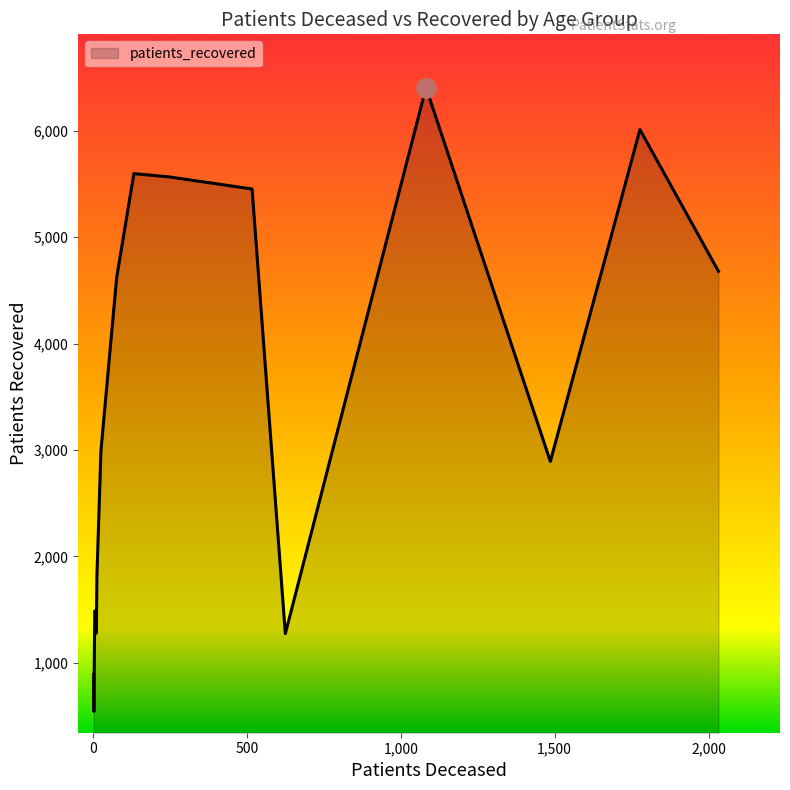

Does the chart display data point markers on the line(s)?

No